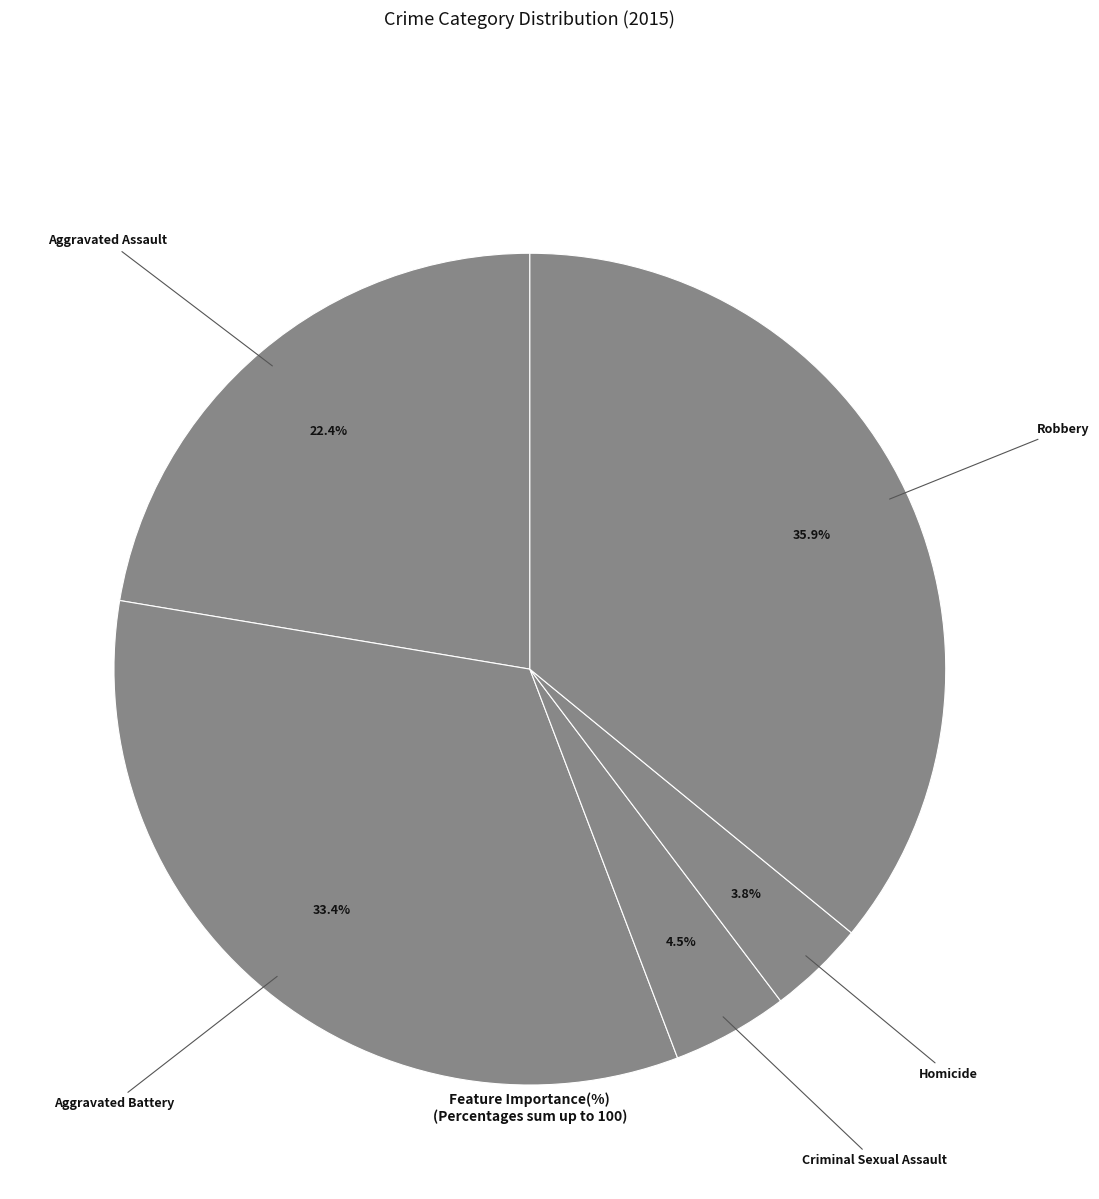

Rank the categories by value from lowest to highest.

Homicide, Criminal Sexual Assault, Aggravated Assault, Aggravated Battery, Robbery